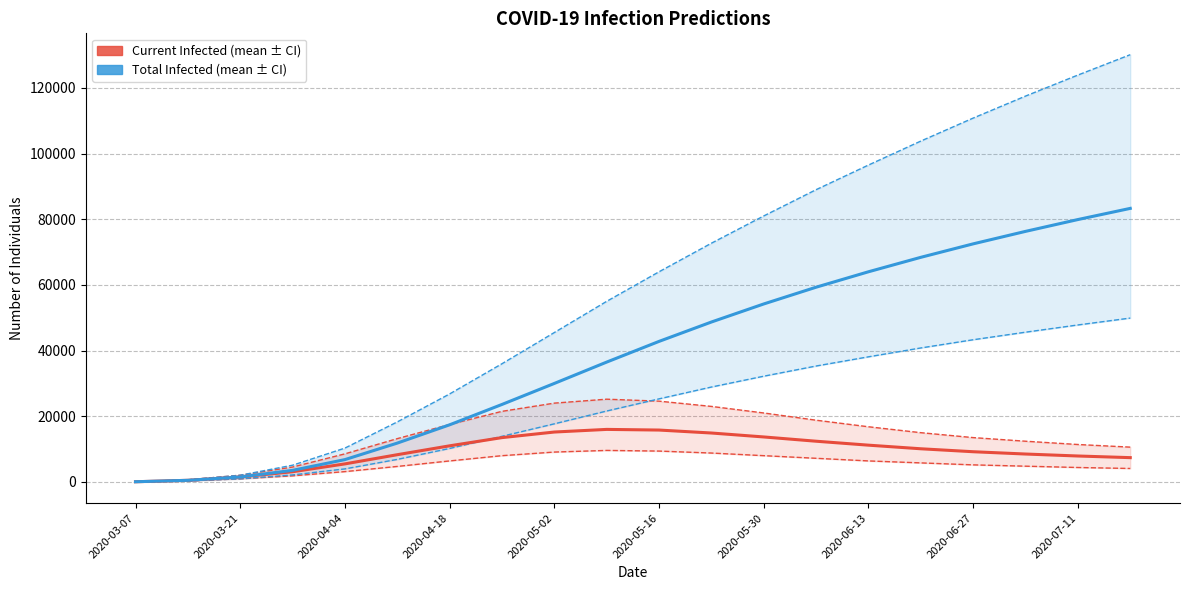

Count the number of categories in the chart.

20